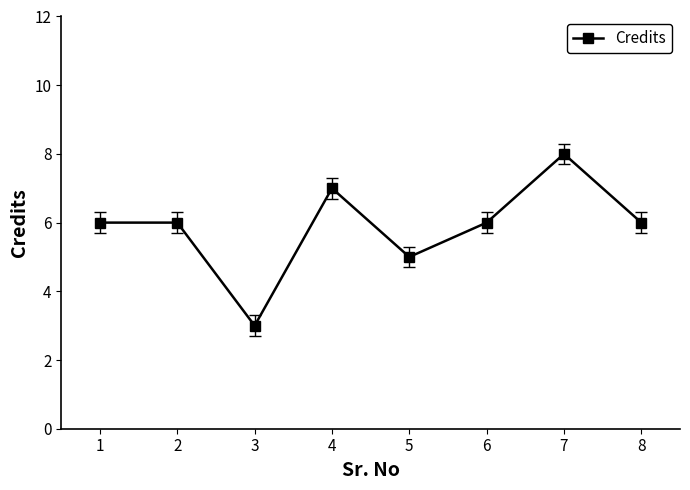

Count the values in the range 6 to 7.

5